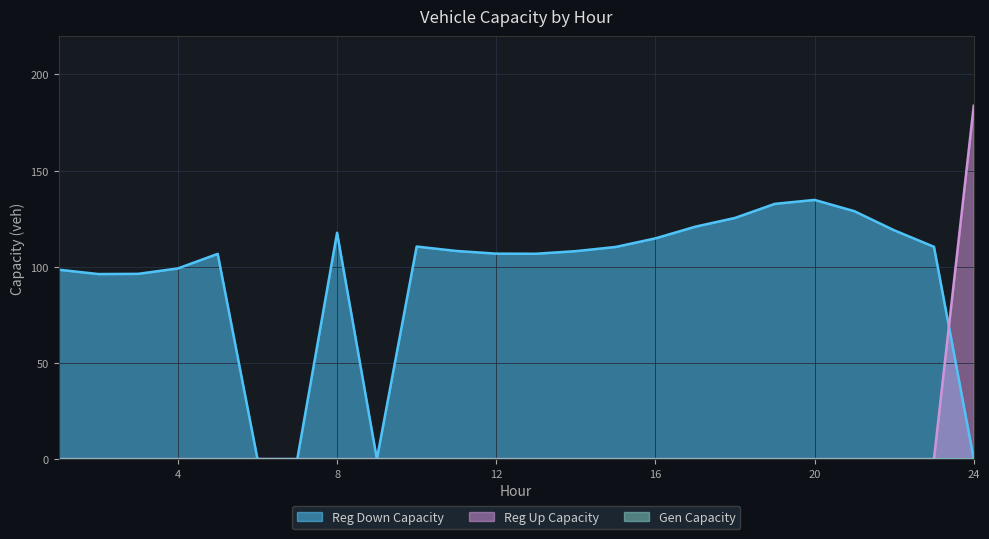

At which category is the sum across all series the highest?

24